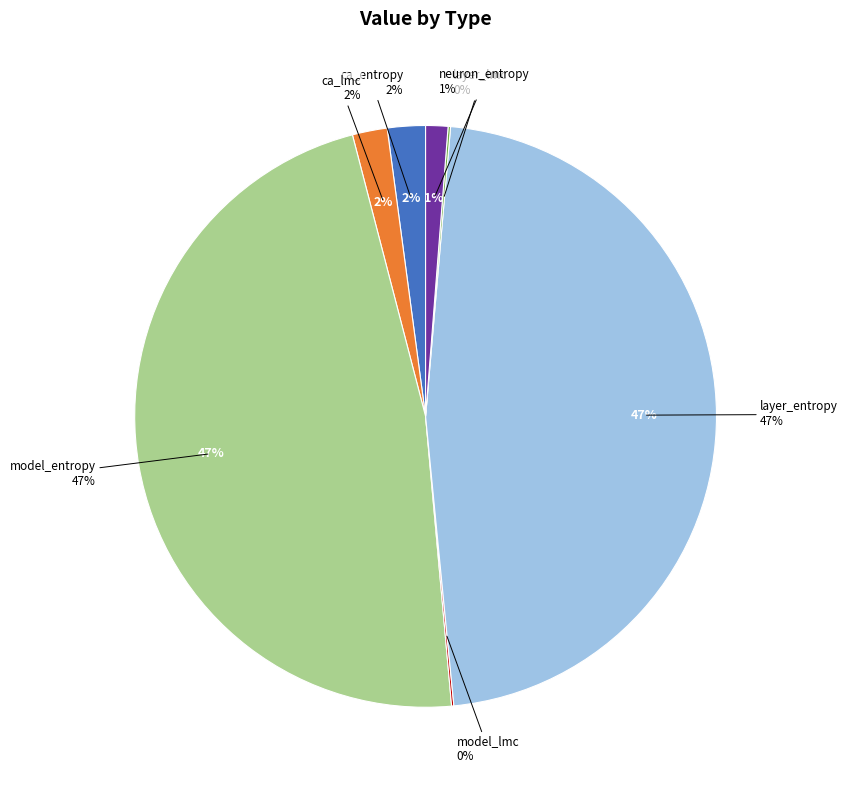

Does model_entropy represent more than half of the total?

No